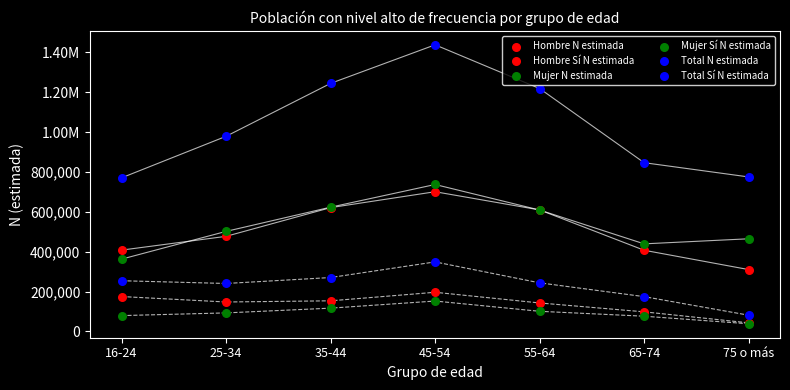

What are all the series names shown in the legend?

Hombre N estimada, Hombre Sí N estimada, Mujer N estimada, Mujer Sí N estimada, Total N estimada, Total Sí N estimada